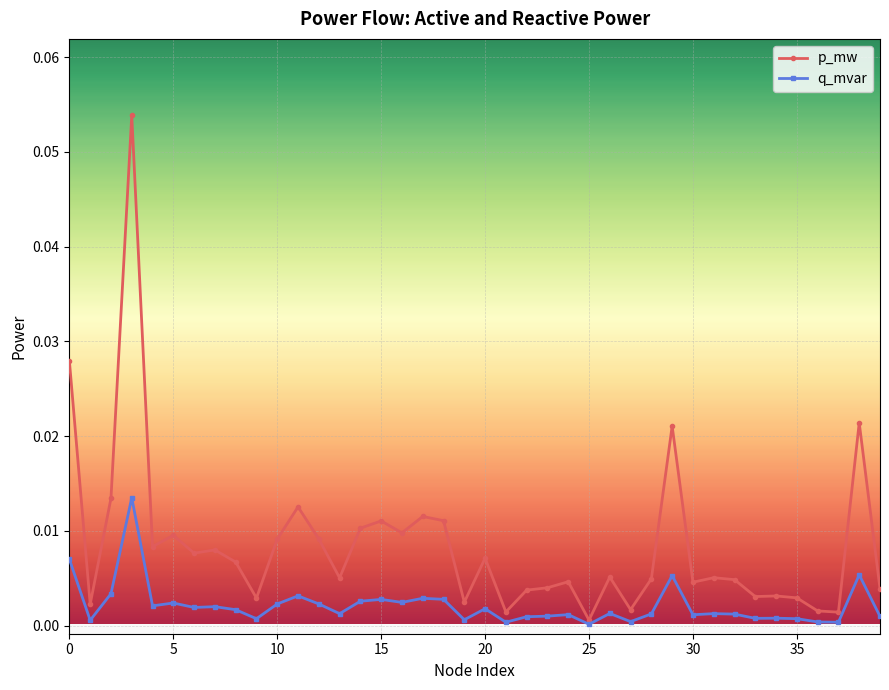

Which series has the largest total across all categories?

p_mw